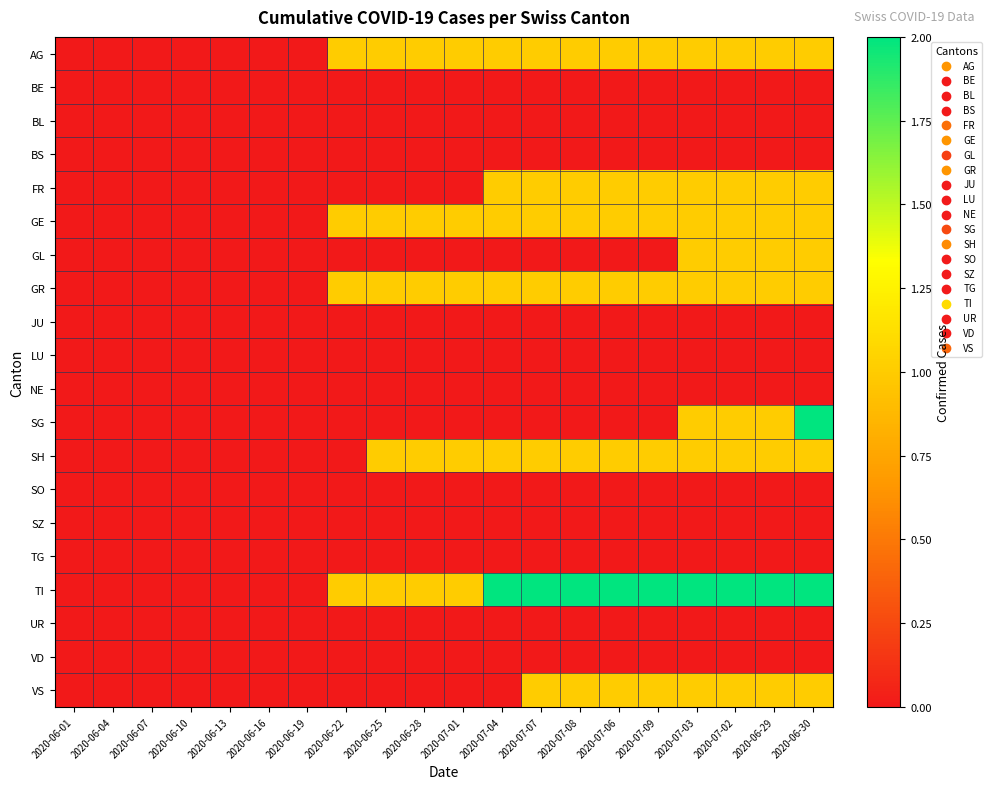

Reading left to right, what are all the values shown in this chart?

AG: 2020-06-01=0	2020-06-04=0	2020-06-07=0	2020-06-10=0	2020-06-13=0	2020-06-16=0	2020-06-19=0	2020-06-22=1	2020-06-25=1	2020-06-28=1	2020-07-01=1	2020-07-04=1	2020-07-07=1	2020-07-08=1	2020-07-06=1	2020-07-09=1	2020-07-03=1	2020-07-02=1	2020-06-29=1	2020-06-30=1
BE: 2020-06-01=0	2020-06-04=0	2020-06-07=0	2020-06-10=0	2020-06-13=0	2020-06-16=0	2020-06-19=0	2020-06-22=0	2020-06-25=0	2020-06-28=0	2020-07-01=0	2020-07-04=0	2020-07-07=0	2020-07-08=0	2020-07-06=0	2020-07-09=0	2020-07-03=0	2020-07-02=0	2020-06-29=0	2020-06-30=0
BL: 2020-06-01=0	2020-06-04=0	2020-06-07=0	2020-06-10=0	2020-06-13=0	2020-06-16=0	2020-06-19=0	2020-06-22=0	2020-06-25=0	2020-06-28=0	2020-07-01=0	2020-07-04=0	2020-07-07=0	2020-07-08=0	2020-07-06=0	2020-07-09=0	2020-07-03=0	2020-07-02=0	2020-06-29=0	2020-06-30=0
BS: 2020-06-01=0	2020-06-04=0	2020-06-07=0	2020-06-10=0	2020-06-13=0	2020-06-16=0	2020-06-19=0	2020-06-22=0	2020-06-25=0	2020-06-28=0	2020-07-01=0	2020-07-04=0	2020-07-07=0	2020-07-08=0	2020-07-06=0	2020-07-09=0	2020-07-03=0	2020-07-02=0	2020-06-29=0	2020-06-30=0
FR: 2020-06-01=0	2020-06-04=0	2020-06-07=0	2020-06-10=0	2020-06-13=0	2020-06-16=0	2020-06-19=0	2020-06-22=0	2020-06-25=0	2020-06-28=0	2020-07-01=0	2020-07-04=1	2020-07-07=1	2020-07-08=1	2020-07-06=1	2020-07-09=1	2020-07-03=1	2020-07-02=1	2020-06-29=1	2020-06-30=1
GE: 2020-06-01=0	2020-06-04=0	2020-06-07=0	2020-06-10=0	2020-06-13=0	2020-06-16=0	2020-06-19=0	2020-06-22=1	2020-06-25=1	2020-06-28=1	2020-07-01=1	2020-07-04=1	2020-07-07=1	2020-07-08=1	2020-07-06=1	2020-07-09=1	2020-07-03=1	2020-07-02=1	2020-06-29=1	2020-06-30=1
GL: 2020-06-01=0	2020-06-04=0	2020-06-07=0	2020-06-10=0	2020-06-13=0	2020-06-16=0	2020-06-19=0	2020-06-22=0	2020-06-25=0	2020-06-28=0	2020-07-01=0	2020-07-04=0	2020-07-07=0	2020-07-08=0	2020-07-06=0	2020-07-09=0	2020-07-03=1	2020-07-02=1	2020-06-29=1	2020-06-30=1
GR: 2020-06-01=0	2020-06-04=0	2020-06-07=0	2020-06-10=0	2020-06-13=0	2020-06-16=0	2020-06-19=0	2020-06-22=1	2020-06-25=1	2020-06-28=1	2020-07-01=1	2020-07-04=1	2020-07-07=1	2020-07-08=1	2020-07-06=1	2020-07-09=1	2020-07-03=1	2020-07-02=1	2020-06-29=1	2020-06-30=1
JU: 2020-06-01=0	2020-06-04=0	2020-06-07=0	2020-06-10=0	2020-06-13=0	2020-06-16=0	2020-06-19=0	2020-06-22=0	2020-06-25=0	2020-06-28=0	2020-07-01=0	2020-07-04=0	2020-07-07=0	2020-07-08=0	2020-07-06=0	2020-07-09=0	2020-07-03=0	2020-07-02=0	2020-06-29=0	2020-06-30=0
LU: 2020-06-01=0	2020-06-04=0	2020-06-07=0	2020-06-10=0	2020-06-13=0	2020-06-16=0	2020-06-19=0	2020-06-22=0	2020-06-25=0	2020-06-28=0	2020-07-01=0	2020-07-04=0	2020-07-07=0	2020-07-08=0	2020-07-06=0	2020-07-09=0	2020-07-03=0	2020-07-02=0	2020-06-29=0	2020-06-30=0
NE: 2020-06-01=0	2020-06-04=0	2020-06-07=0	2020-06-10=0	2020-06-13=0	2020-06-16=0	2020-06-19=0	2020-06-22=0	2020-06-25=0	2020-06-28=0	2020-07-01=0	2020-07-04=0	2020-07-07=0	2020-07-08=0	2020-07-06=0	2020-07-09=0	2020-07-03=0	2020-07-02=0	2020-06-29=0	2020-06-30=0
SG: 2020-06-01=0	2020-06-04=0	2020-06-07=0	2020-06-10=0	2020-06-13=0	2020-06-16=0	2020-06-19=0	2020-06-22=0	2020-06-25=0	2020-06-28=0	2020-07-01=0	2020-07-04=0	2020-07-07=0	2020-07-08=0	2020-07-06=0	2020-07-09=0	2020-07-03=1	2020-07-02=1	2020-06-29=1	2020-06-30=2
SH: 2020-06-01=0	2020-06-04=0	2020-06-07=0	2020-06-10=0	2020-06-13=0	2020-06-16=0	2020-06-19=0	2020-06-22=0	2020-06-25=1	2020-06-28=1	2020-07-01=1	2020-07-04=1	2020-07-07=1	2020-07-08=1	2020-07-06=1	2020-07-09=1	2020-07-03=1	2020-07-02=1	2020-06-29=1	2020-06-30=1
SO: 2020-06-01=0	2020-06-04=0	2020-06-07=0	2020-06-10=0	2020-06-13=0	2020-06-16=0	2020-06-19=0	2020-06-22=0	2020-06-25=0	2020-06-28=0	2020-07-01=0	2020-07-04=0	2020-07-07=0	2020-07-08=0	2020-07-06=0	2020-07-09=0	2020-07-03=0	2020-07-02=0	2020-06-29=0	2020-06-30=0
SZ: 2020-06-01=0	2020-06-04=0	2020-06-07=0	2020-06-10=0	2020-06-13=0	2020-06-16=0	2020-06-19=0	2020-06-22=0	2020-06-25=0	2020-06-28=0	2020-07-01=0	2020-07-04=0	2020-07-07=0	2020-07-08=0	2020-07-06=0	2020-07-09=0	2020-07-03=0	2020-07-02=0	2020-06-29=0	2020-06-30=0
TG: 2020-06-01=0	2020-06-04=0	2020-06-07=0	2020-06-10=0	2020-06-13=0	2020-06-16=0	2020-06-19=0	2020-06-22=0	2020-06-25=0	2020-06-28=0	2020-07-01=0	2020-07-04=0	2020-07-07=0	2020-07-08=0	2020-07-06=0	2020-07-09=0	2020-07-03=0	2020-07-02=0	2020-06-29=0	2020-06-30=0
TI: 2020-06-01=0	2020-06-04=0	2020-06-07=0	2020-06-10=0	2020-06-13=0	2020-06-16=0	2020-06-19=0	2020-06-22=1	2020-06-25=1	2020-06-28=1	2020-07-01=1	2020-07-04=2	2020-07-07=2	2020-07-08=2	2020-07-06=2	2020-07-09=2	2020-07-03=2	2020-07-02=2	2020-06-29=2	2020-06-30=2
UR: 2020-06-01=0	2020-06-04=0	2020-06-07=0	2020-06-10=0	2020-06-13=0	2020-06-16=0	2020-06-19=0	2020-06-22=0	2020-06-25=0	2020-06-28=0	2020-07-01=0	2020-07-04=0	2020-07-07=0	2020-07-08=0	2020-07-06=0	2020-07-09=0	2020-07-03=0	2020-07-02=0	2020-06-29=0	2020-06-30=0
VD: 2020-06-01=0	2020-06-04=0	2020-06-07=0	2020-06-10=0	2020-06-13=0	2020-06-16=0	2020-06-19=0	2020-06-22=0	2020-06-25=0	2020-06-28=0	2020-07-01=0	2020-07-04=0	2020-07-07=0	2020-07-08=0	2020-07-06=0	2020-07-09=0	2020-07-03=0	2020-07-02=0	2020-06-29=0	2020-06-30=0
VS: 2020-06-01=0	2020-06-04=0	2020-06-07=0	2020-06-10=0	2020-06-13=0	2020-06-16=0	2020-06-19=0	2020-06-22=0	2020-06-25=0	2020-06-28=0	2020-07-01=0	2020-07-04=0	2020-07-07=1	2020-07-08=1	2020-07-06=1	2020-07-09=1	2020-07-03=1	2020-07-02=1	2020-06-29=1	2020-06-30=1